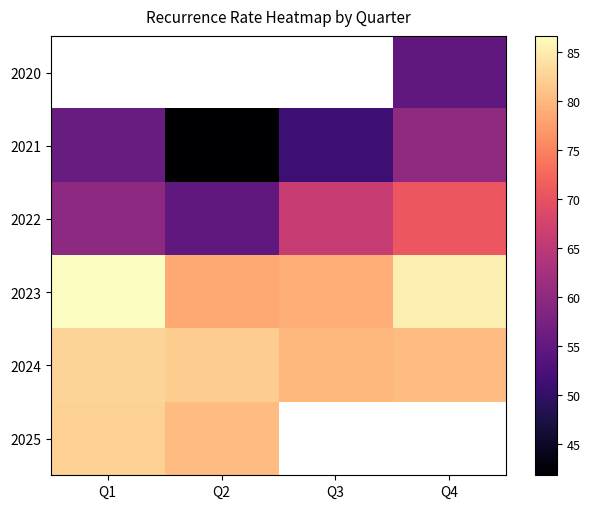

True or false: 2021 has a value of 60.0 at Q4.

True